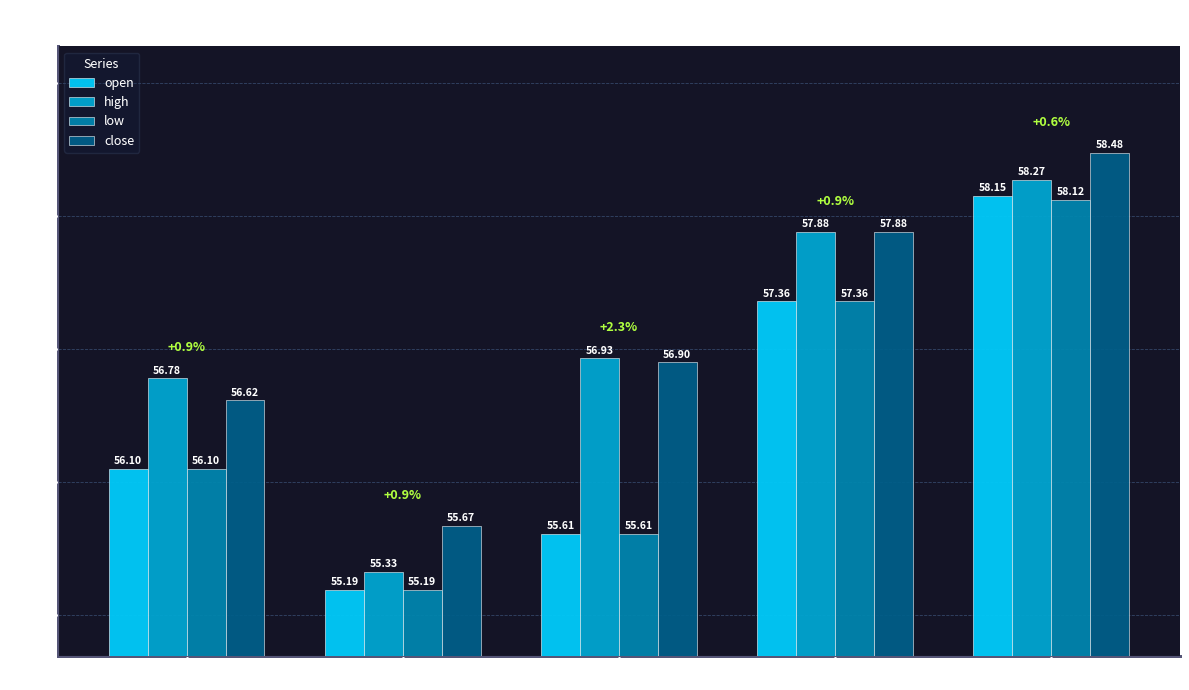

What is the minimum value for close?

55.7